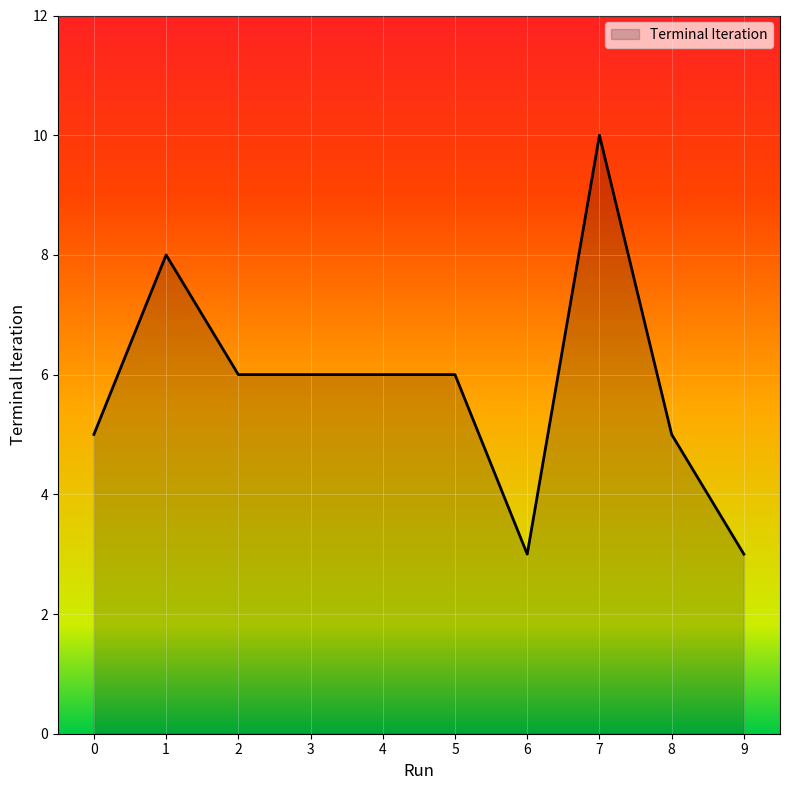

What is the ratio of the value at 4 to the value at 3?

1.0